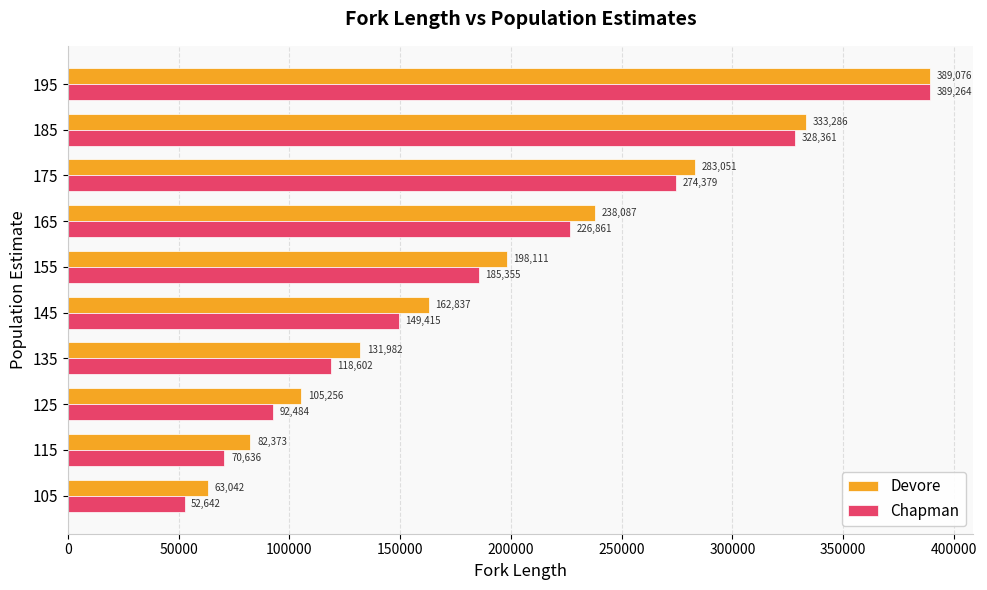

Rank the series by their maximum value, from lowest to highest.

Devore, Chapman